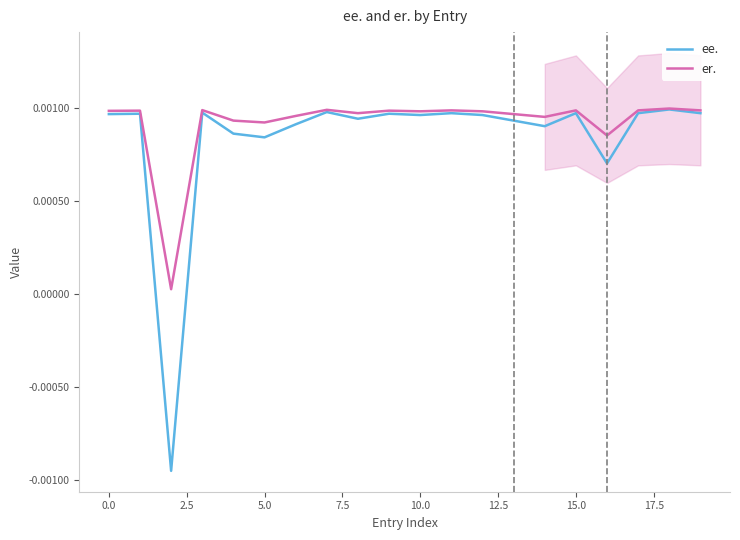

List the series in order of their peak value, lowest first.

ee., er.